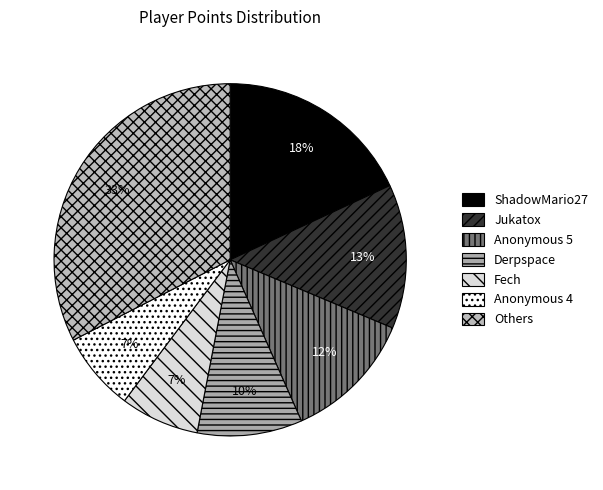

Count the number of slices in the pie.

7